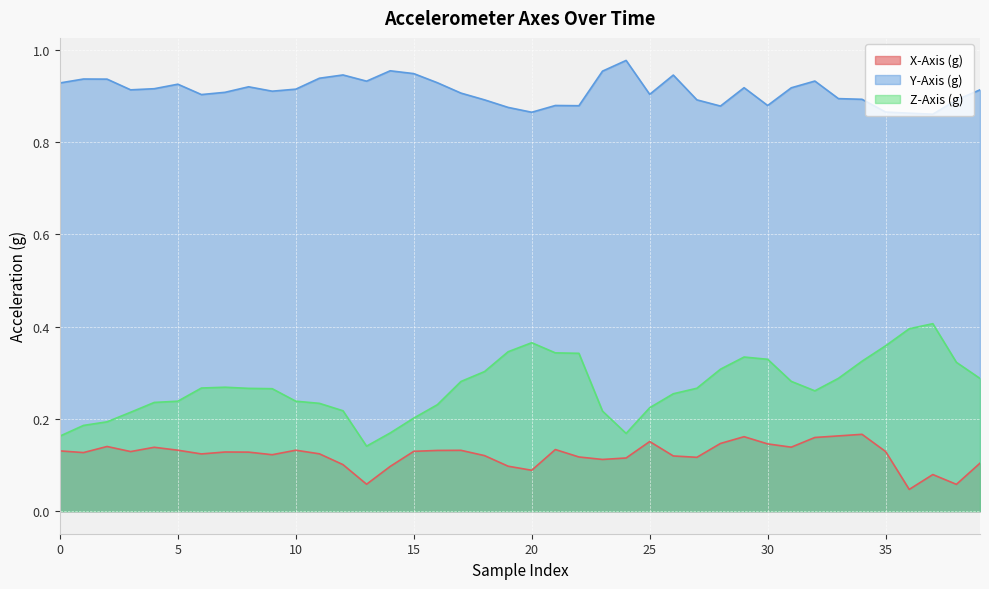

Which series has the largest total across all categories?

Y-Axis (g)